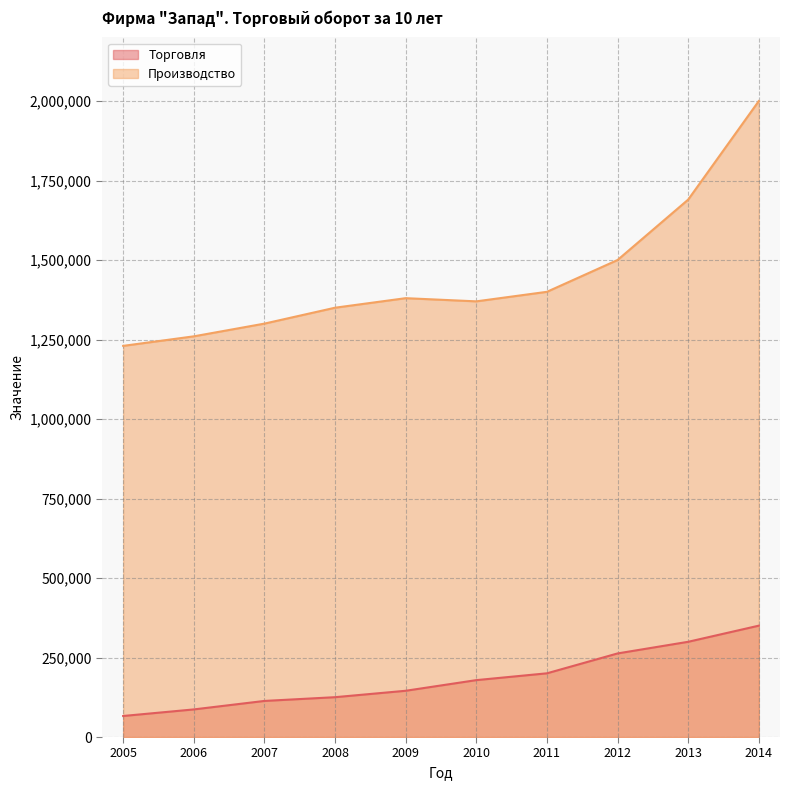

Is it true that Производство equals 2000000 at 2014?

True